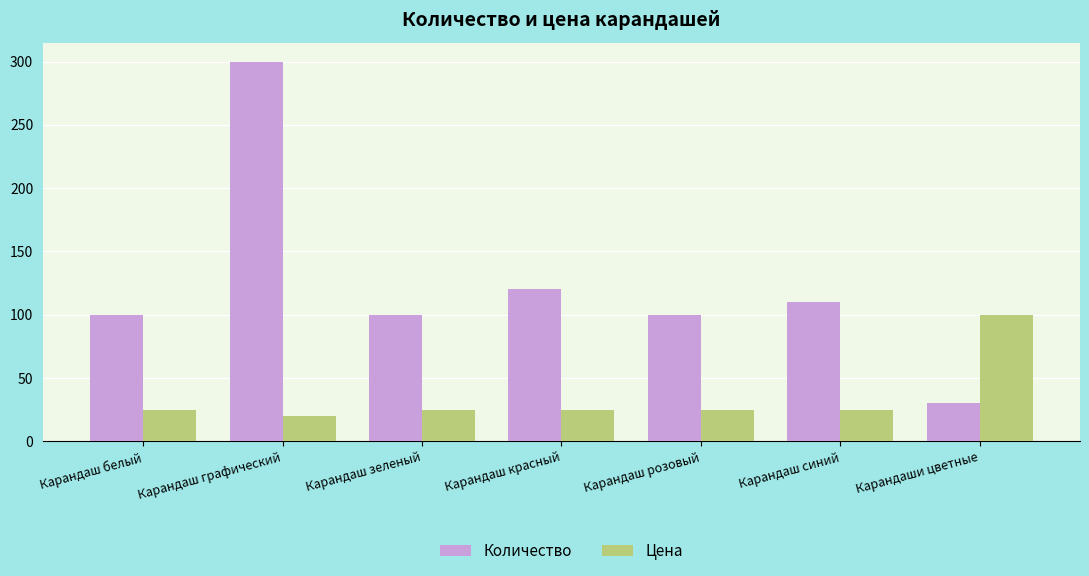

At which label is Количество closest to 165?

Карандаш красный